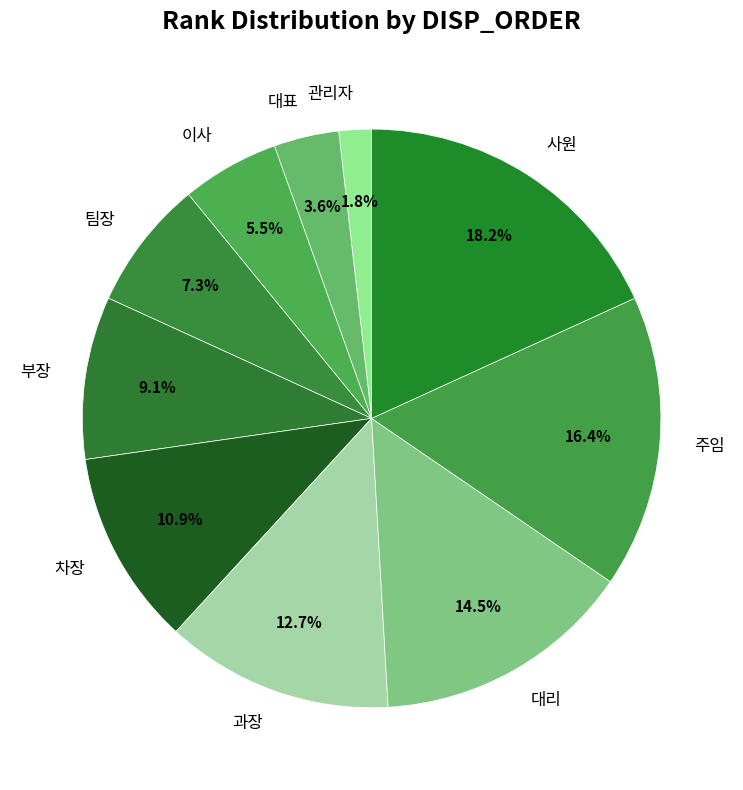

Does 주임 represent more than half of the total?

No